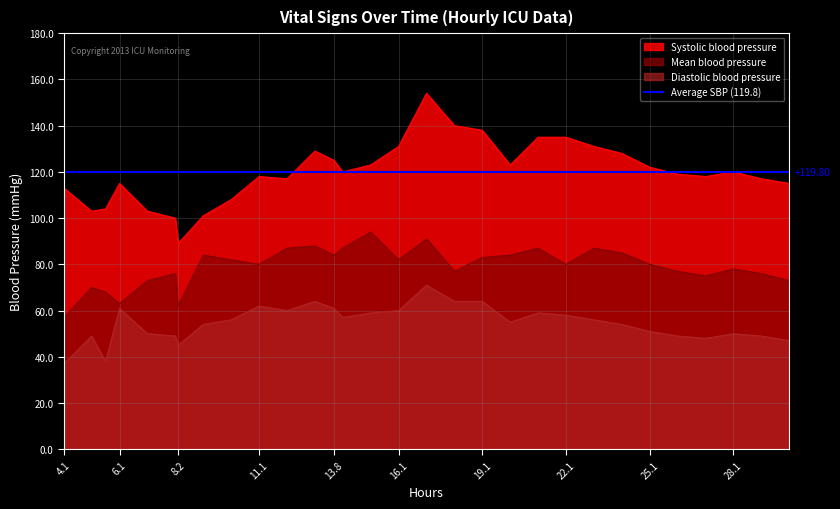

Is the value of Systolic blood pressure at 19.1 greater than the value of Mean blood pressure at 13.8?

Yes